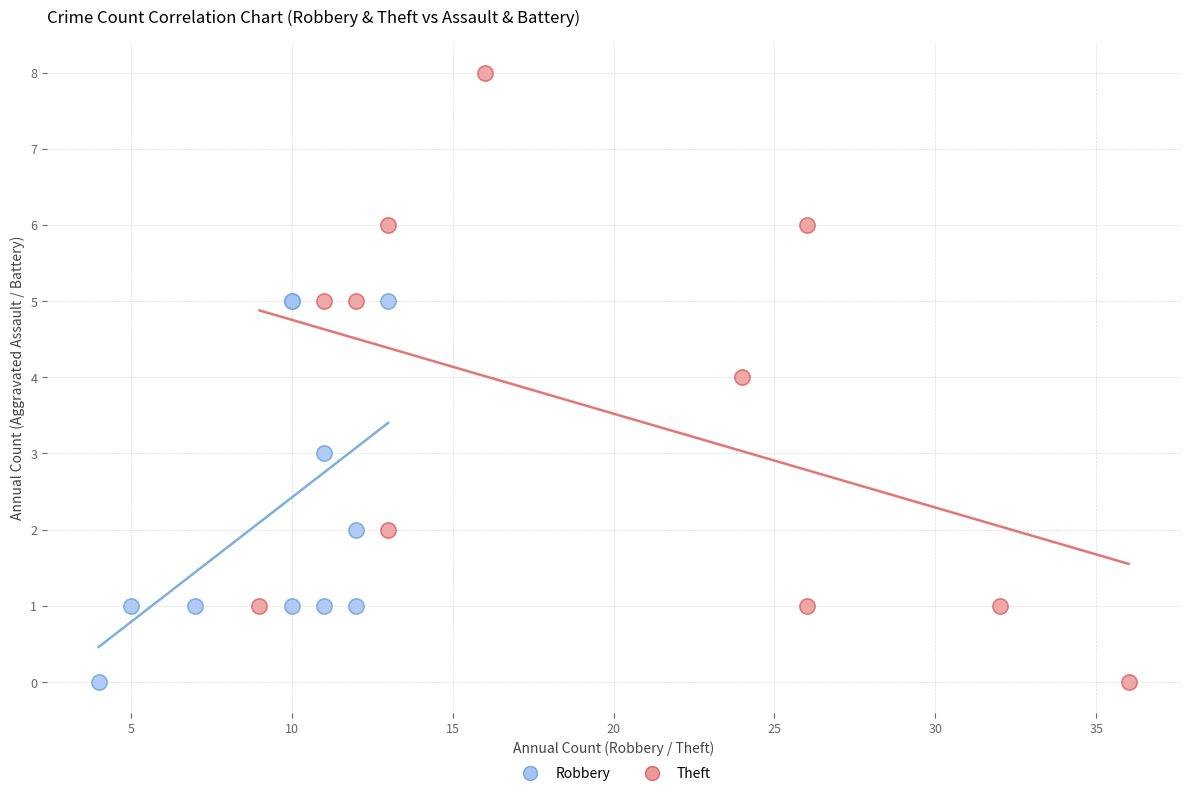

Which series contains the highest Y value?

Theft